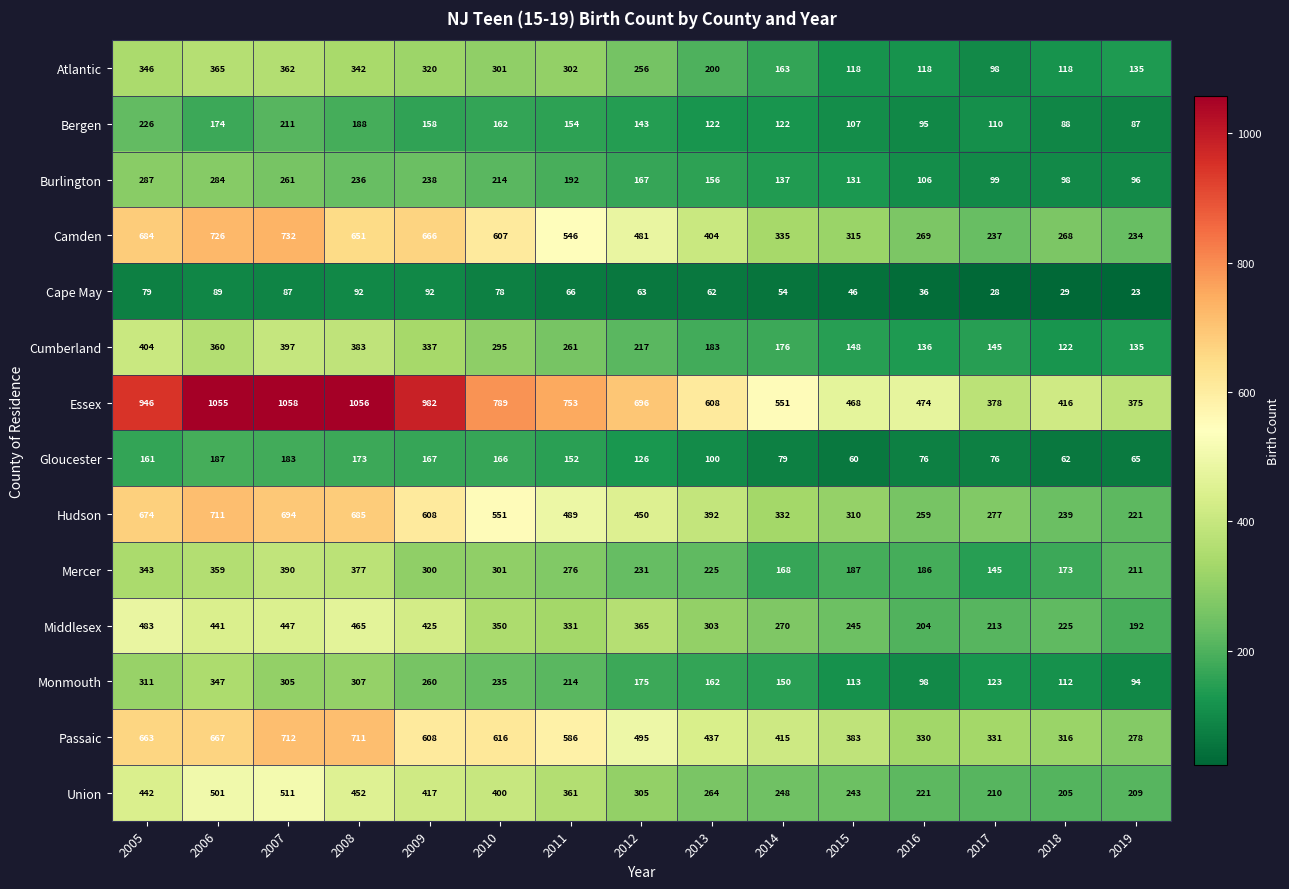

What is the total value across all series at 2014?

3200